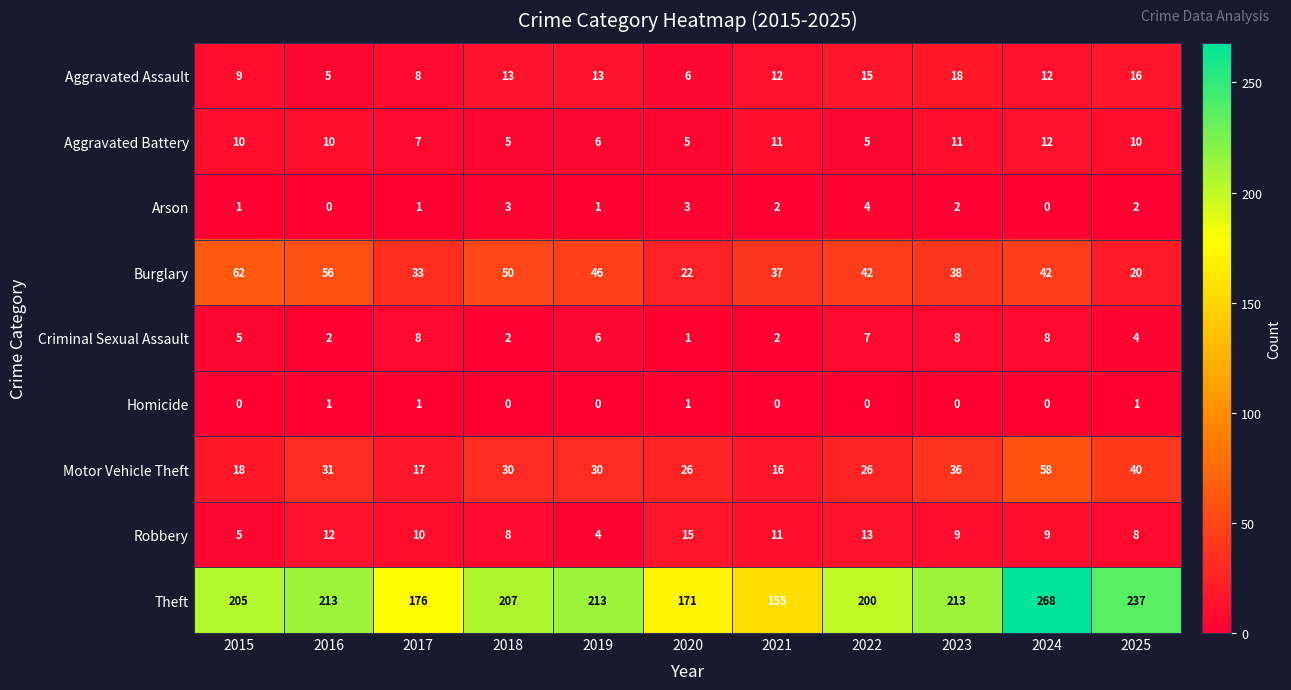

Which series changed the most between 2023 and 2025?

Theft